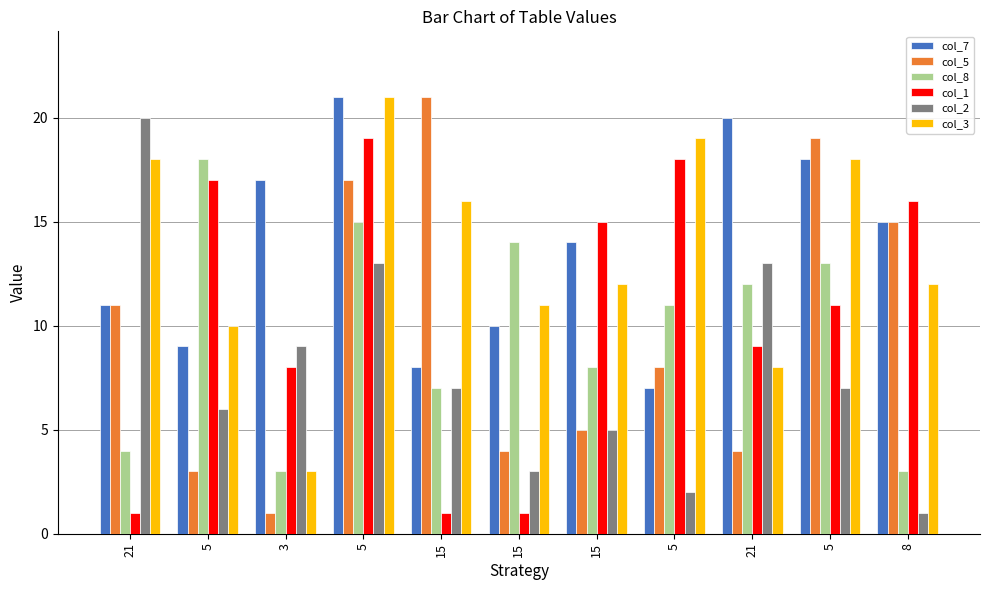

List the labels in order of col_7 value, largest first.

5, 21, 5, 3, 8, 15, 21, 15, 5, 15, 5